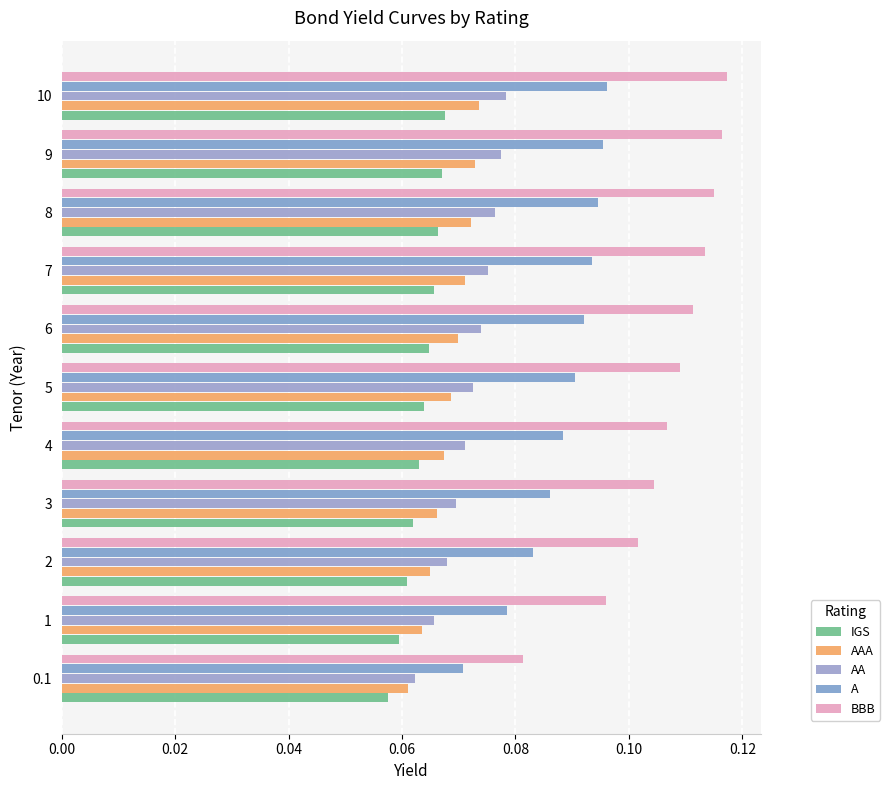

At how many categories does at least one series exceed 0?

11